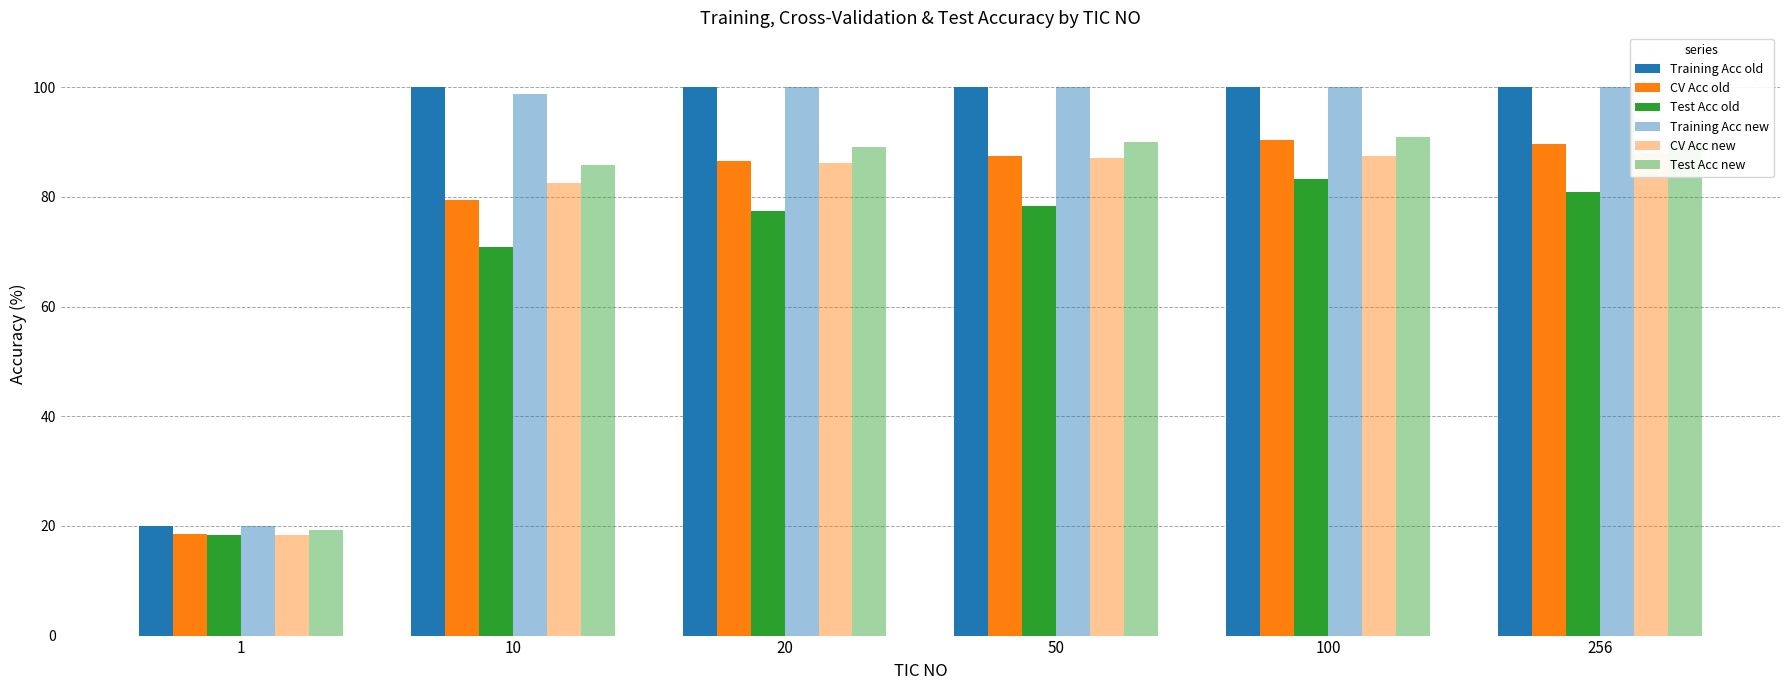

How many categories are shown in the chart?

6